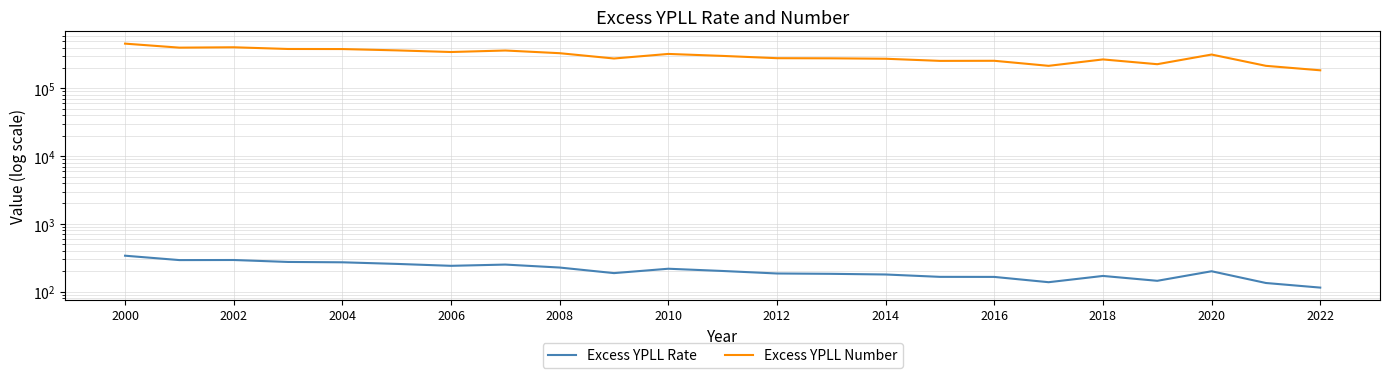

Is it true that Excess YPLL Rate equals 81.9 at 21?

False